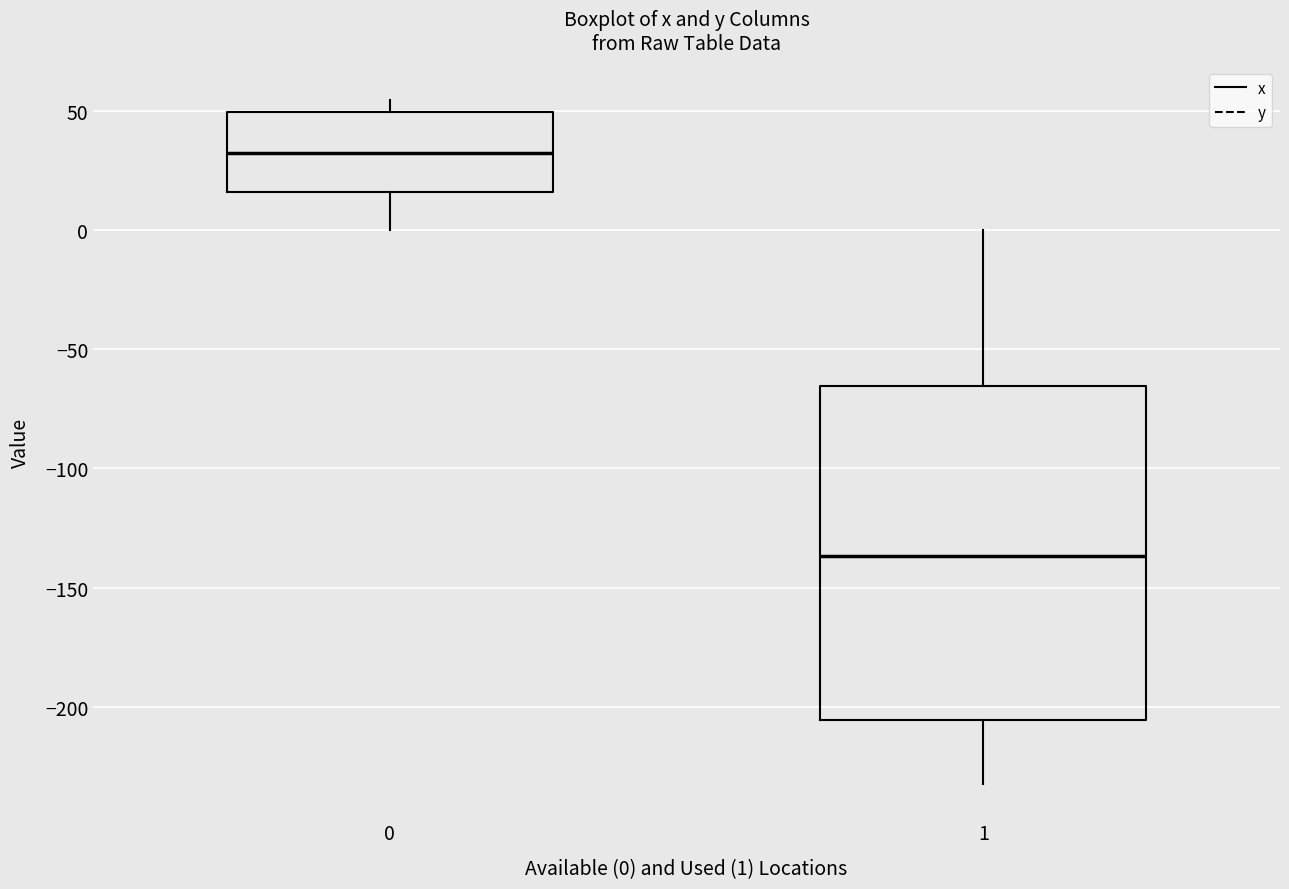

Reading left to right, transcribe this box plot: for each box, give where its median line is, the range the box spans, and where its two whiskers end, as read against the y-axis. The values are not printed on the chart, so give them approximately, as read against the axis.

0: median 30, box 15 to 50, whiskers 0 to 55
1: median -135, box -205 to -65, whiskers -230 to 0